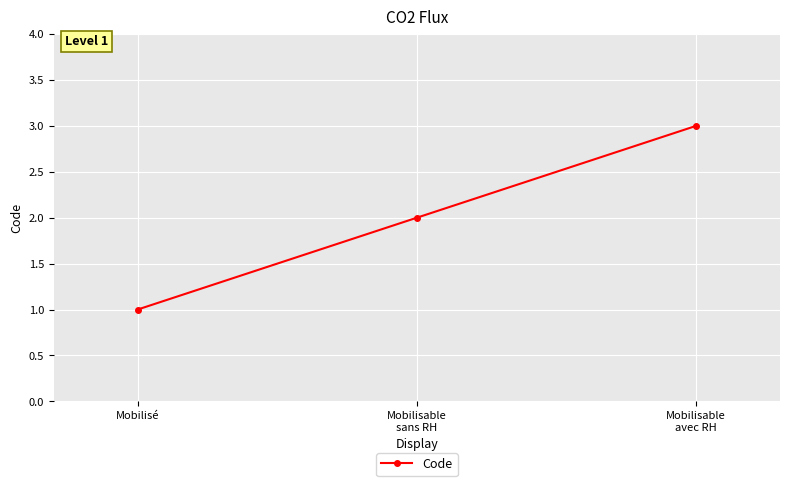

What is the sum of the values at Mobilisable
sans RH and Mobilisable
avec RH?

5